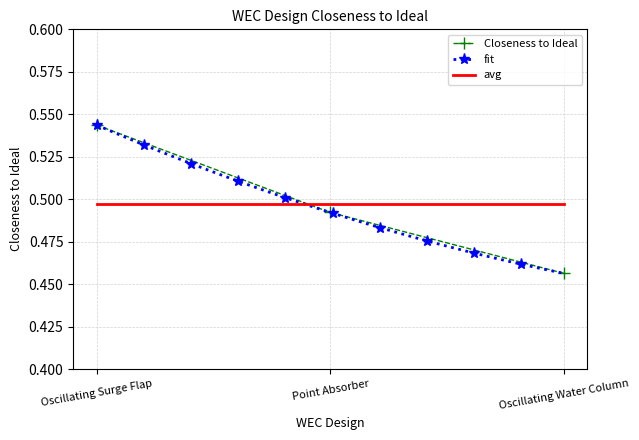

Which has a higher value, Oscillating Surge Flap or Point Absorber?

Oscillating Surge Flap